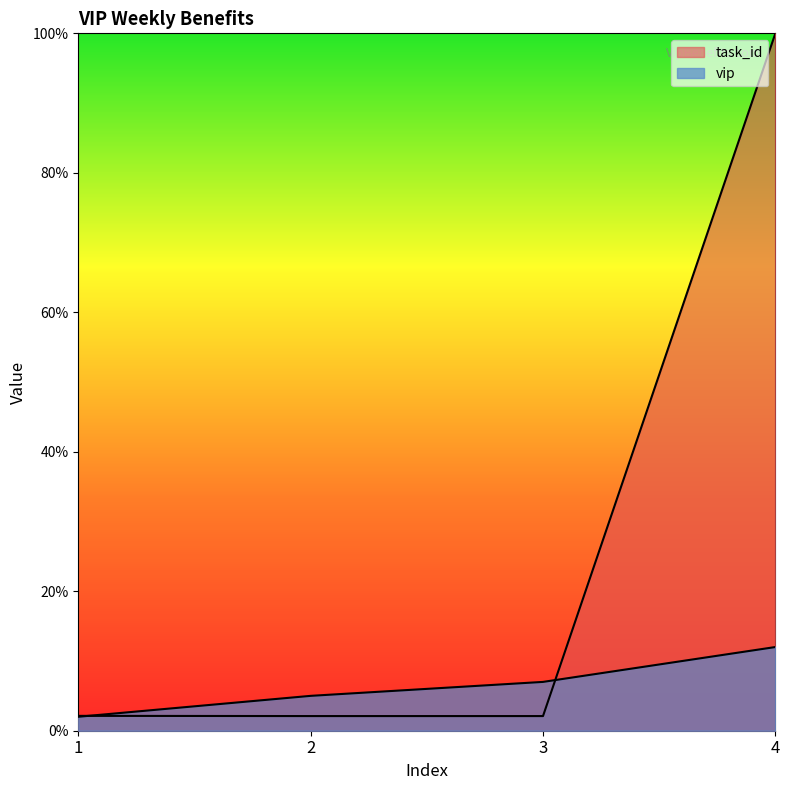

What is the value of the task_id point at the 3rd from the left?

2.1